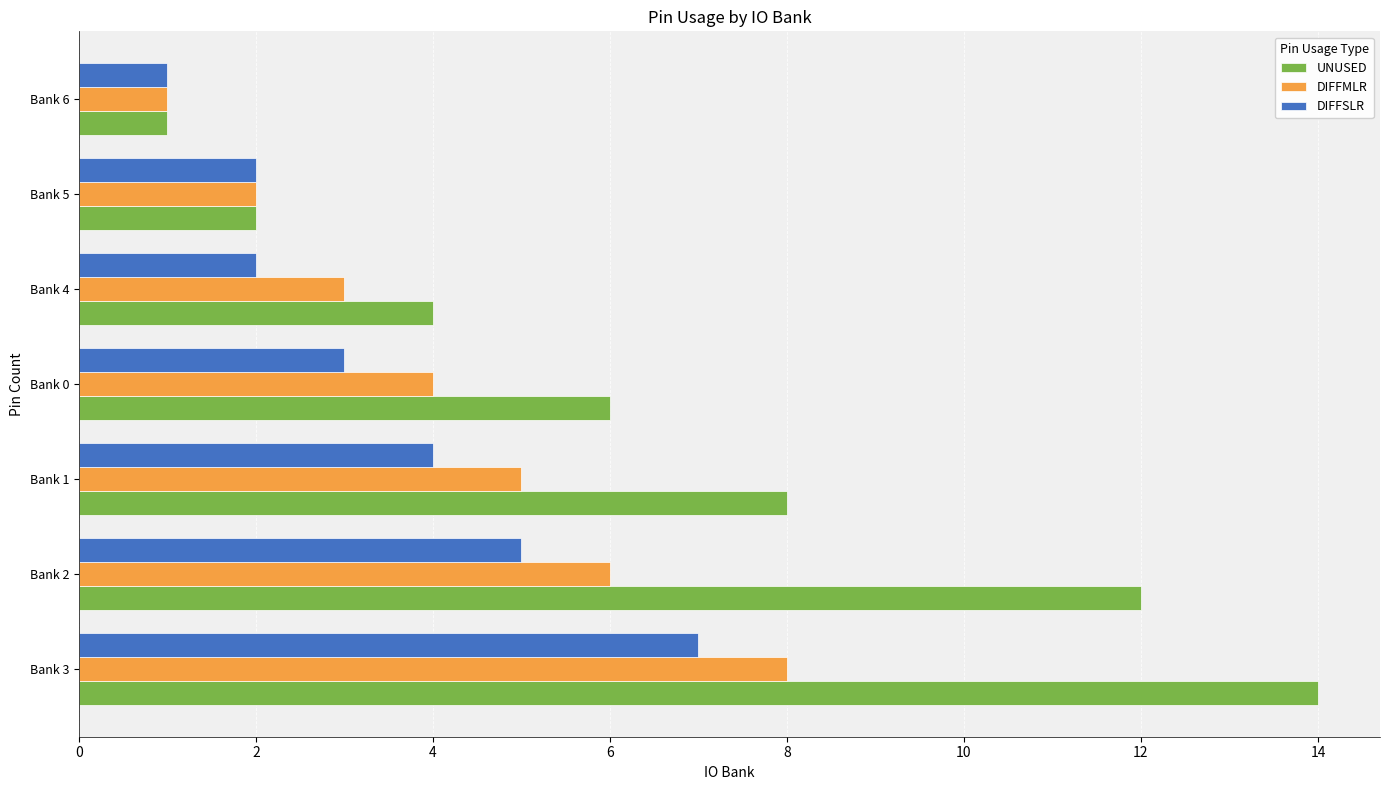

At which category is the sum across all series the highest?

Bank 3